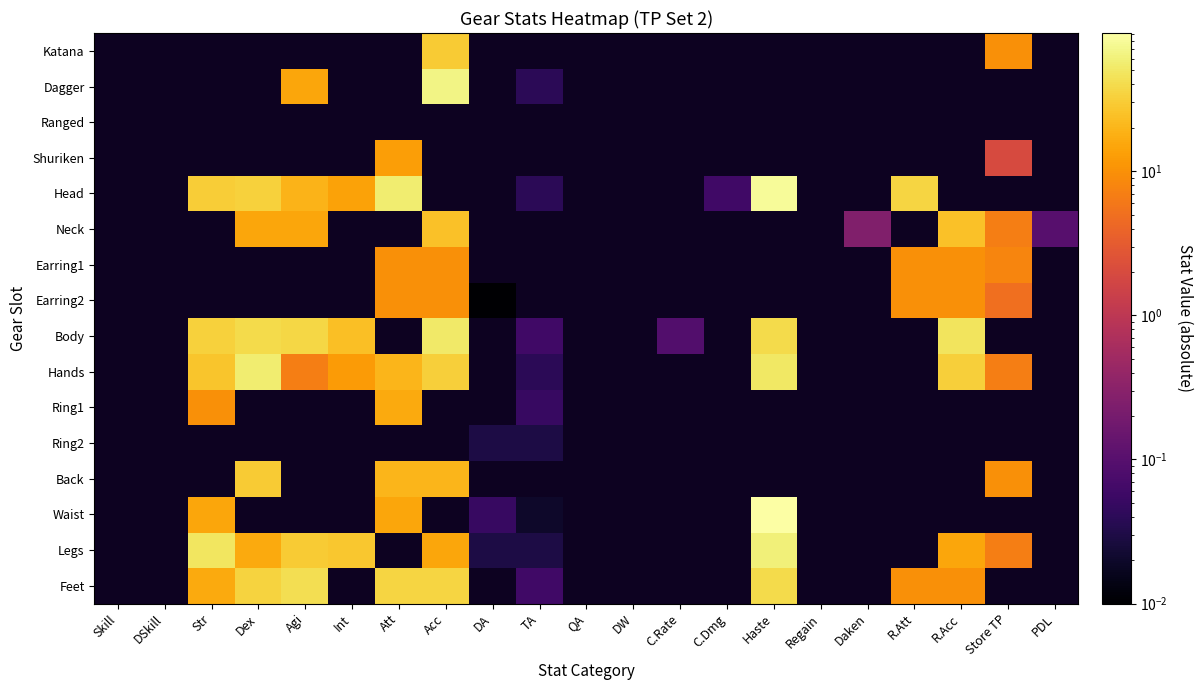

Between Str and TA, which series saw the biggest shift?

Legs